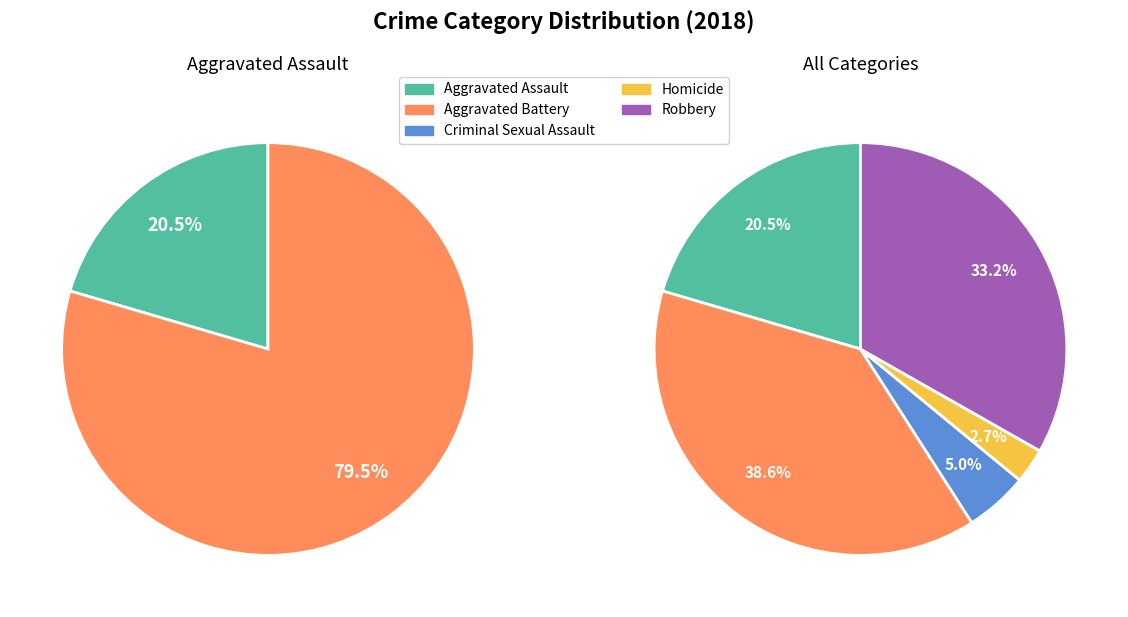

Rank the categories by value from highest to lowest.

Aggravated Battery, Robbery, Aggravated Assault, Criminal Sexual Assault, Homicide